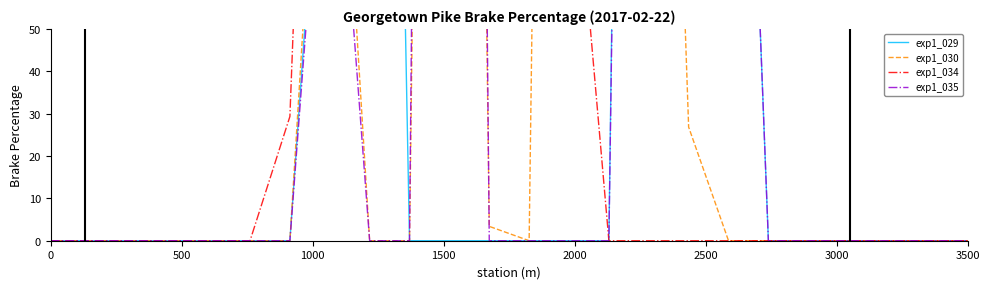

True or false: exp1_029 and exp1_035 cross at least once.

False